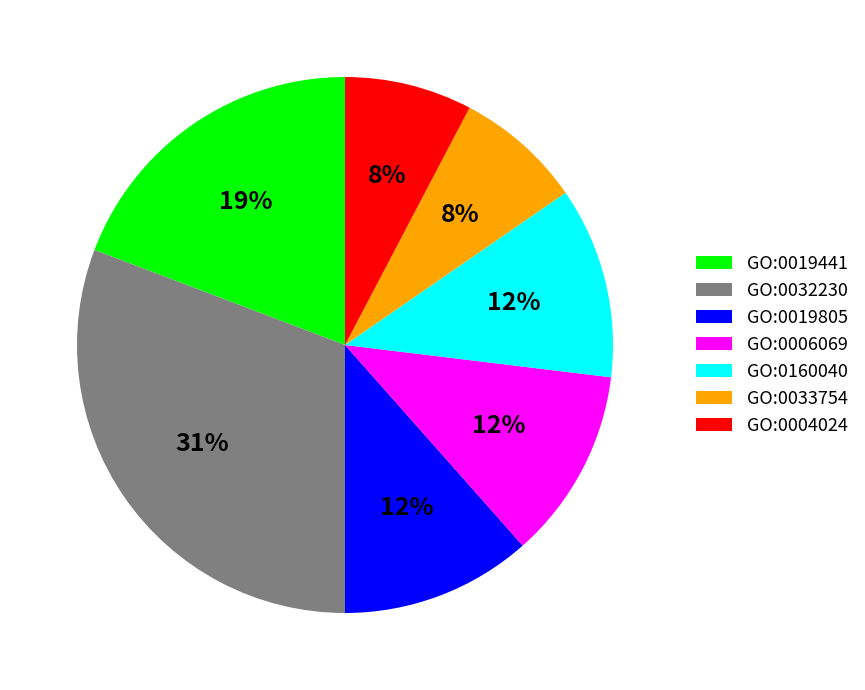

To the nearest percent, what is the average slice percentage?

14%